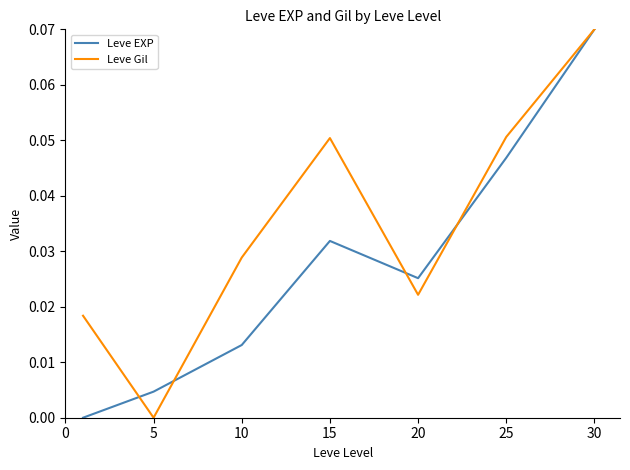

List the series in order of their overall mean, highest first.

Leve Gil, Leve EXP